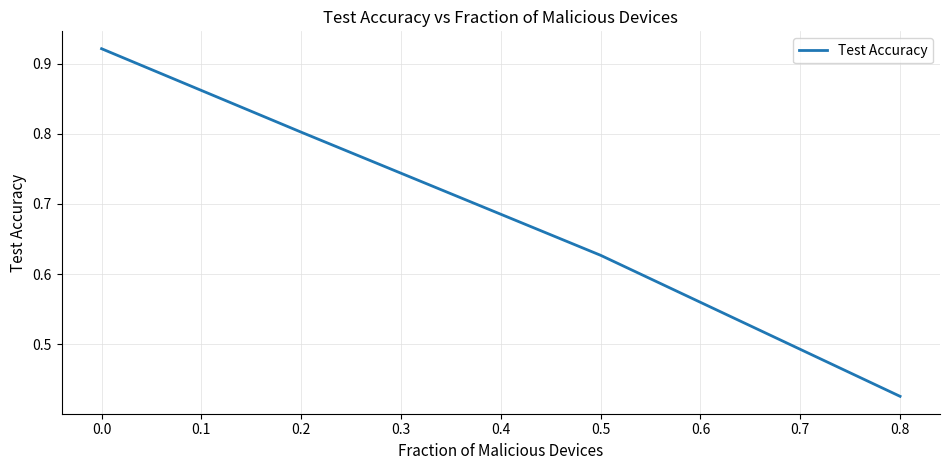

Where is the data nearest to the value 0?

0.8